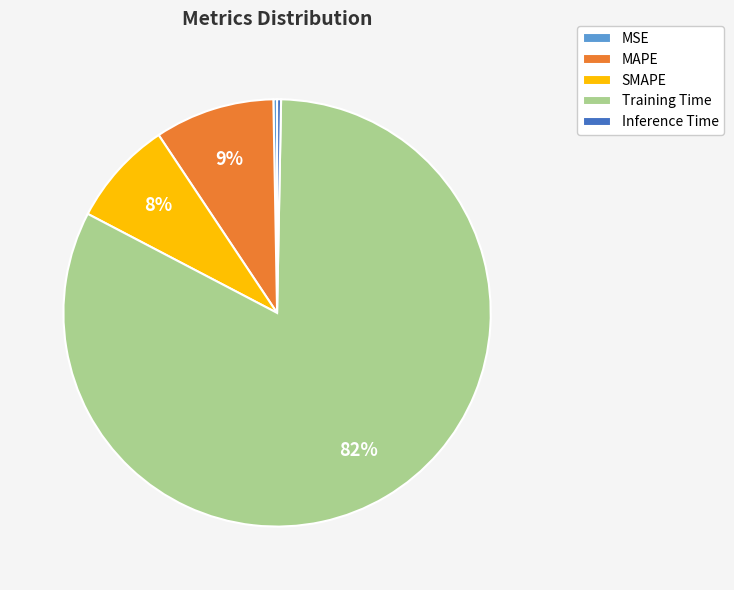

Which slice represents more than half of the pie?

Training Time